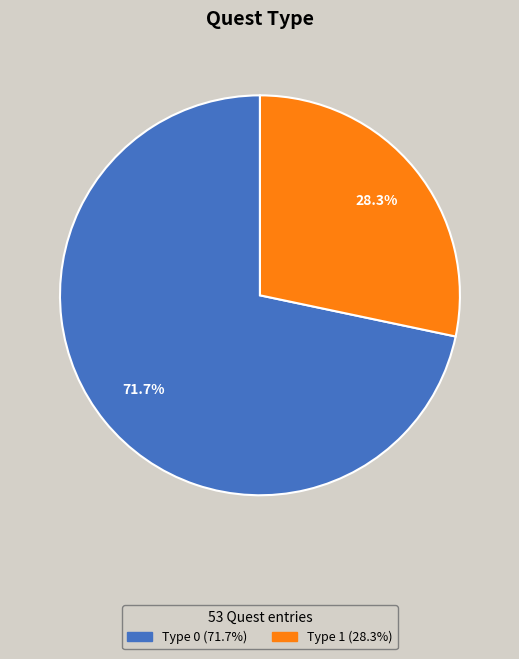

Which slice is the smallest?

QuestType_1